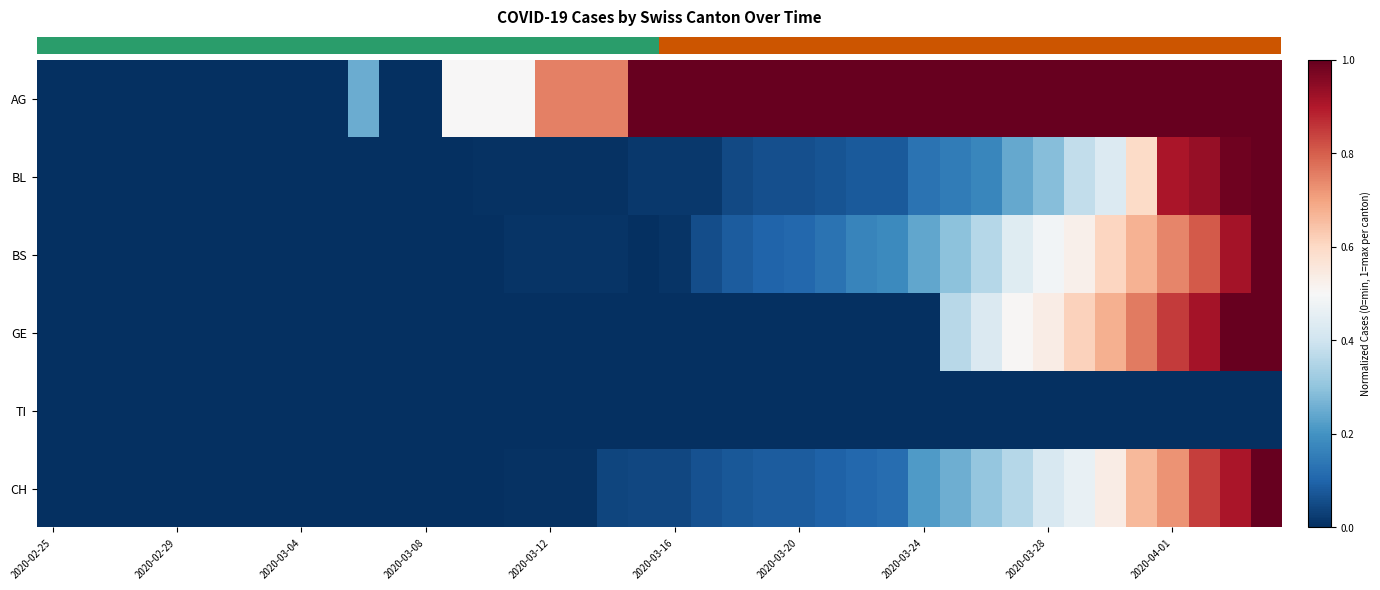

Count the number of data series in this chart.

6